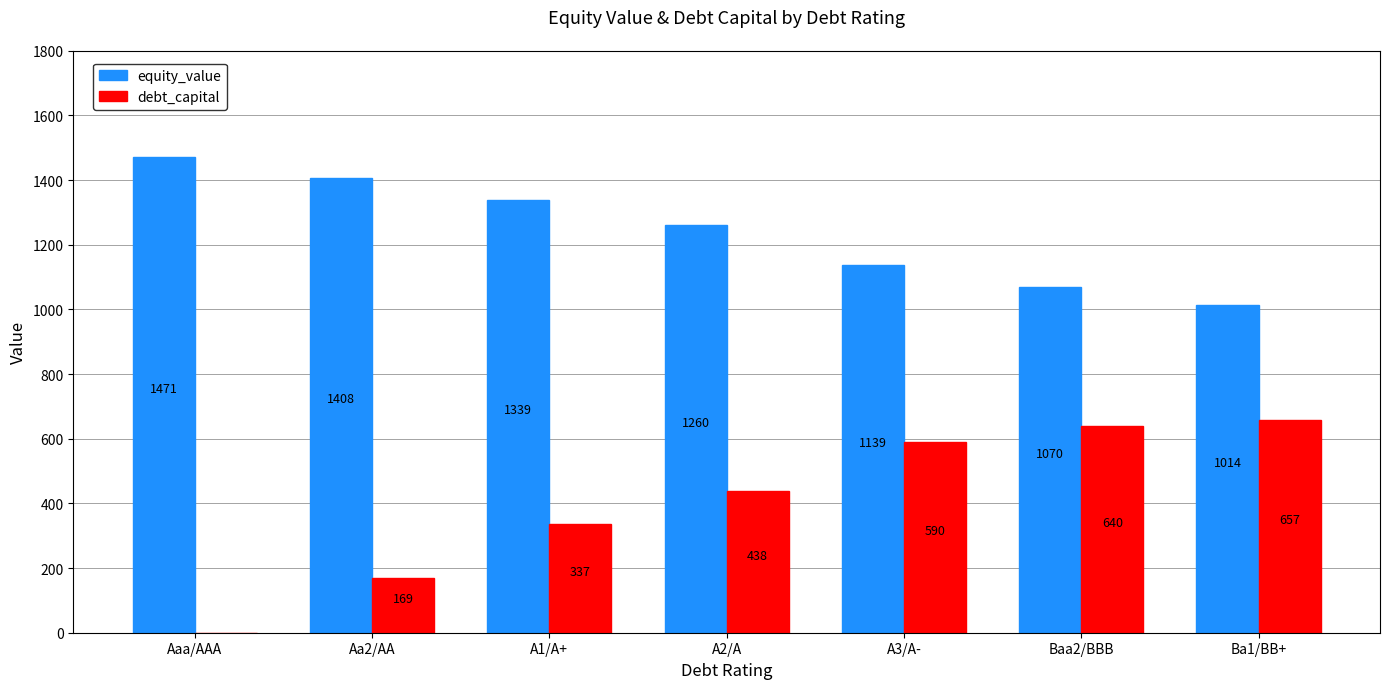

Between Aaa/AAA and Ba1/BB+, which series saw the biggest shift?

debt_capital